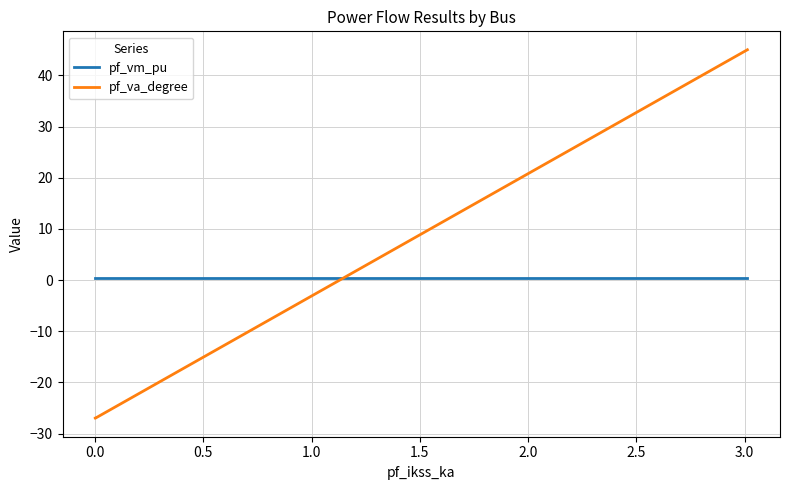

Rank the series by their average value, from highest to lowest.

pf_vm_pu, pf_va_degree